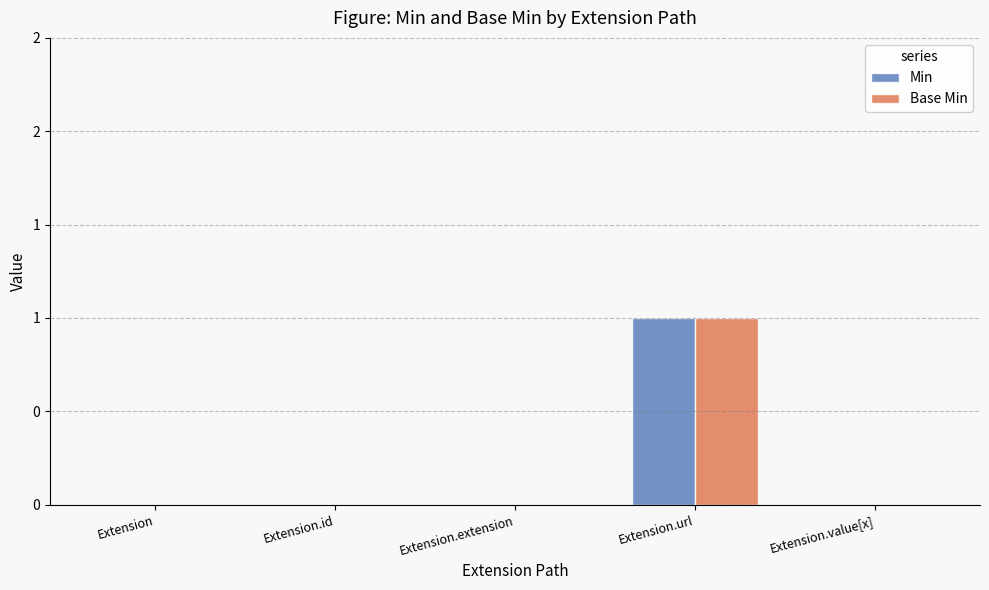

At which category is the sum across all series the highest?

Extension.url